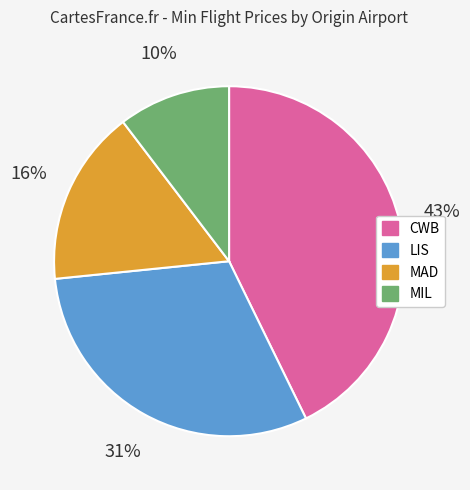

To the nearest percent, what is the average slice percentage?

25%